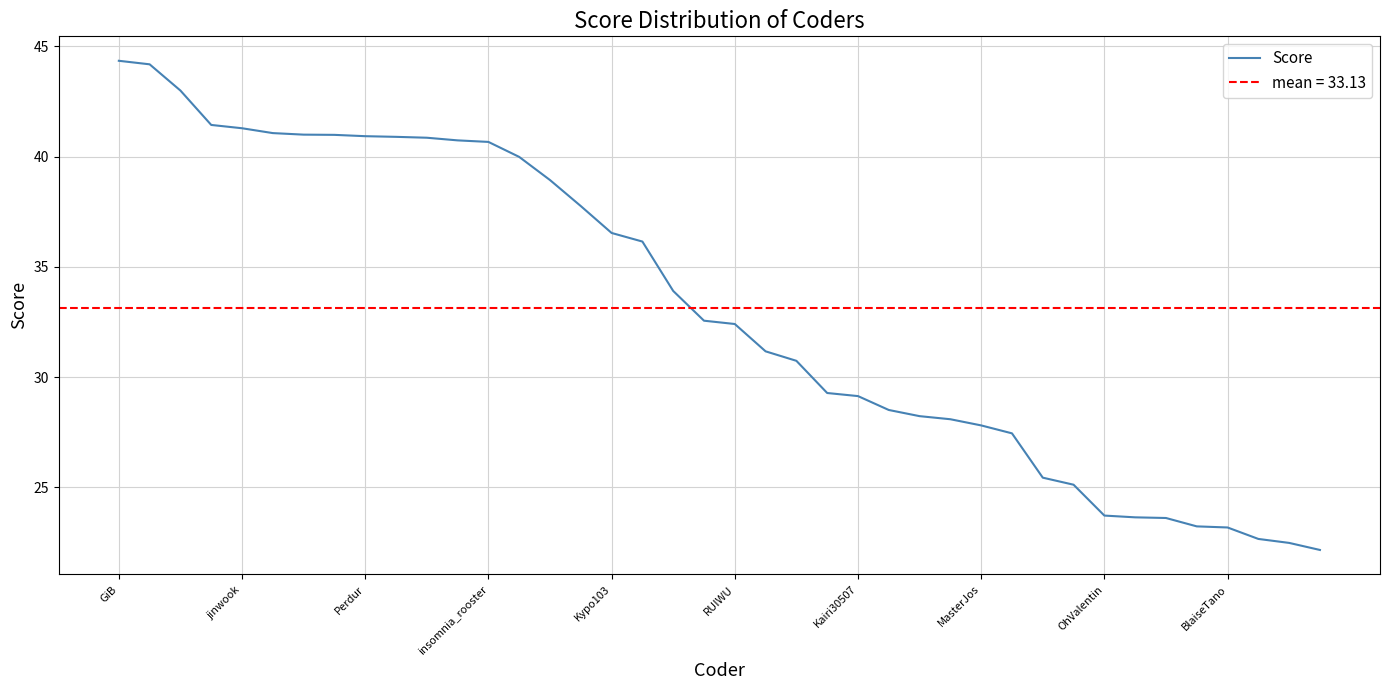

What is the label of the 25th point from the right?

15